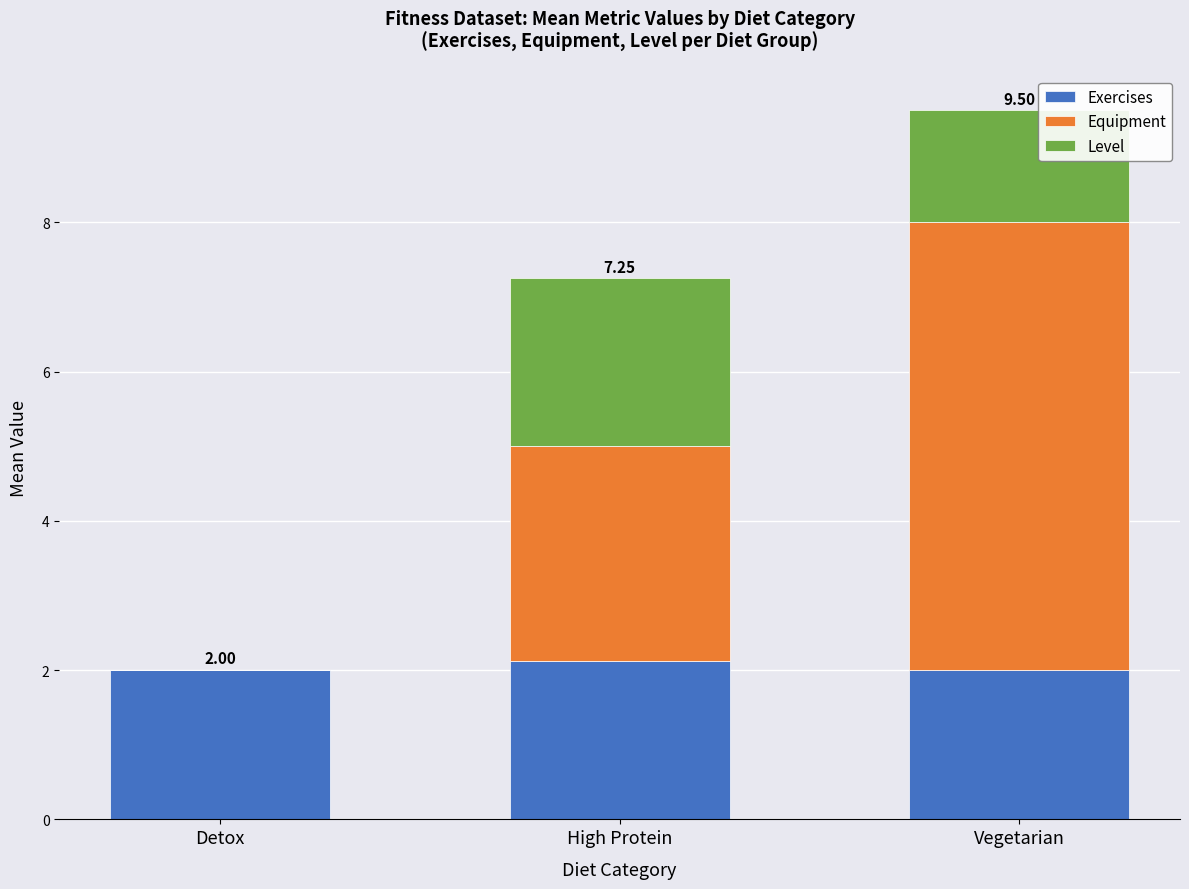

At which category is the sum across all series the highest?

Vegetarian